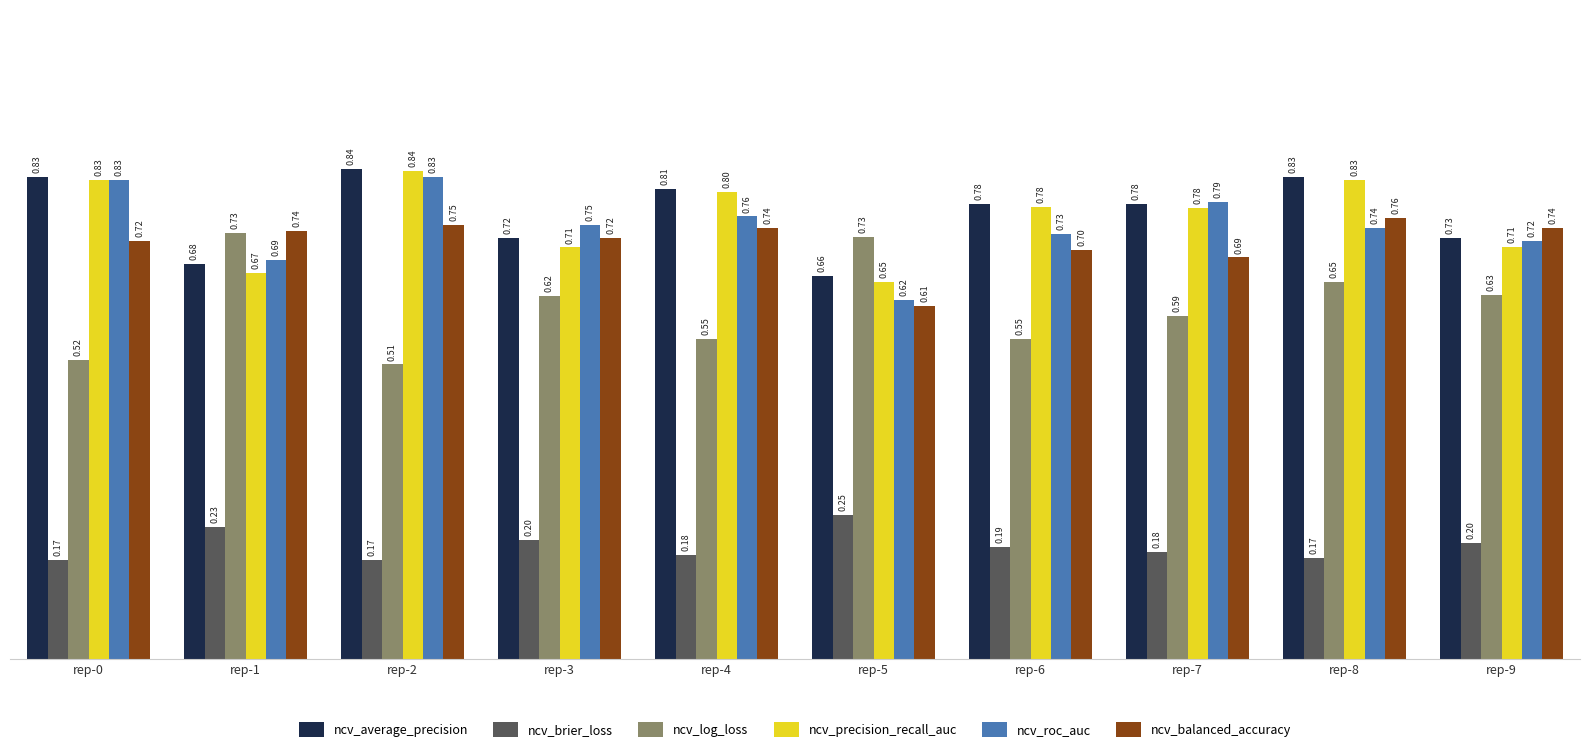

Which series has the largest range (max minus min)?

ncv_log_loss